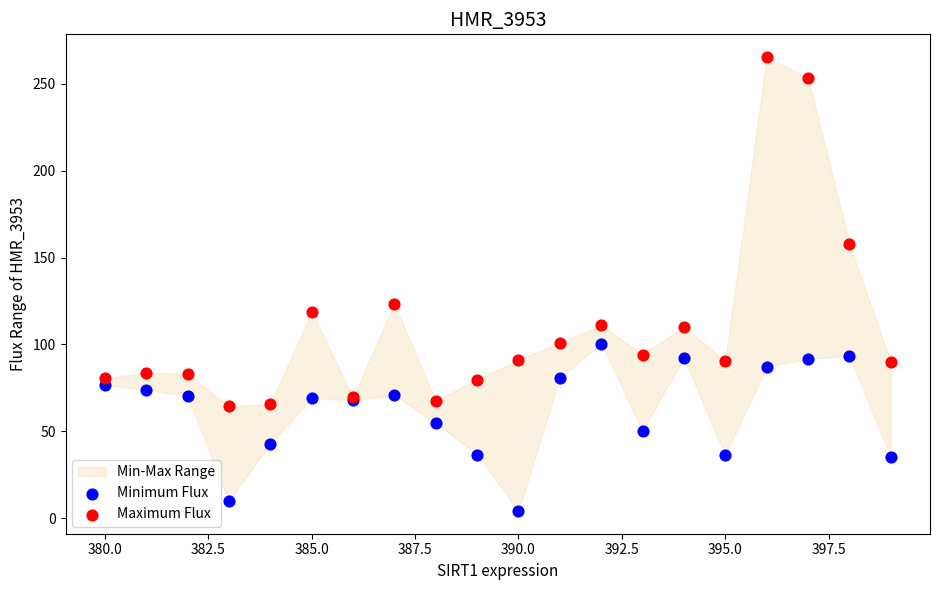

Which series has the widest spread of Y values?

Maximum Flux